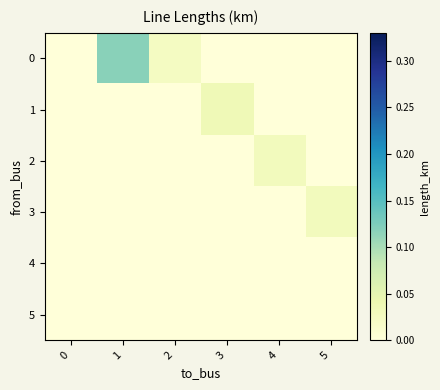

Which series changed the most between 2 and 4?

row_2